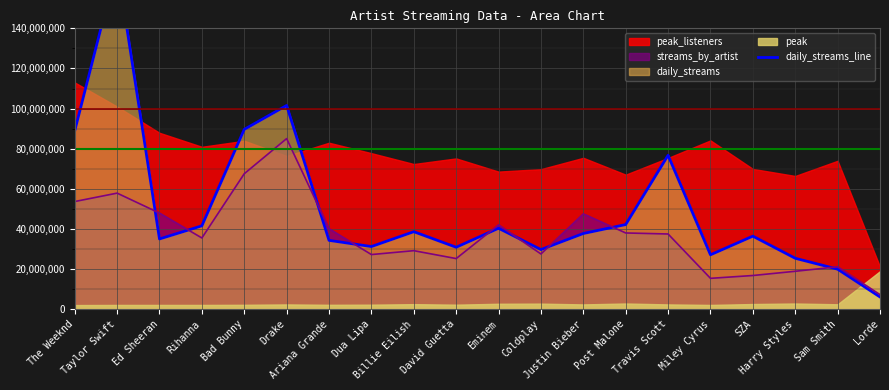

Reading left to right, what are all the values shown in this chart?

The Weeknd=88874000	Taylor Swift=171586000	Ed Sheeran=35012000	Rihanna=41556000	Bad Bunny=89640000	Drake=101550000	Ariana Grande=34316000	Dua Lipa=31226000	Billie Eilish=38626000	David Guetta=30878000	Eminem=40350000	Coldplay=29720000	Justin Bieber=37736000	Post Malone=42190000	Travis Scott=76718000	Miley Cyrus=27122000	SZA=36400000	Harry Styles=25386000	Sam Smith=19954000	Lorde=6098000